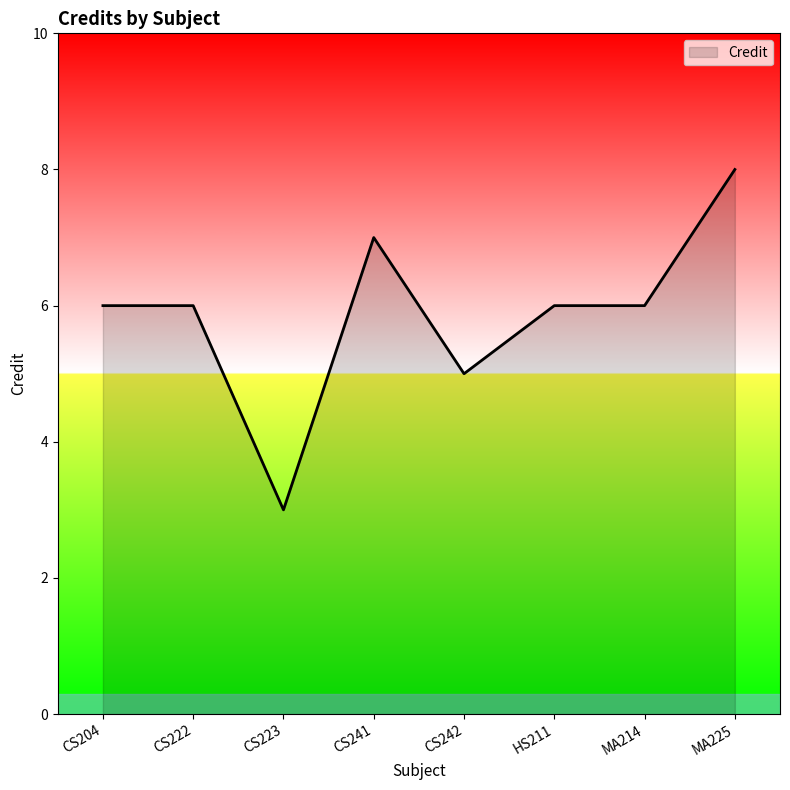

What is the difference between the maximum and minimum values?

5